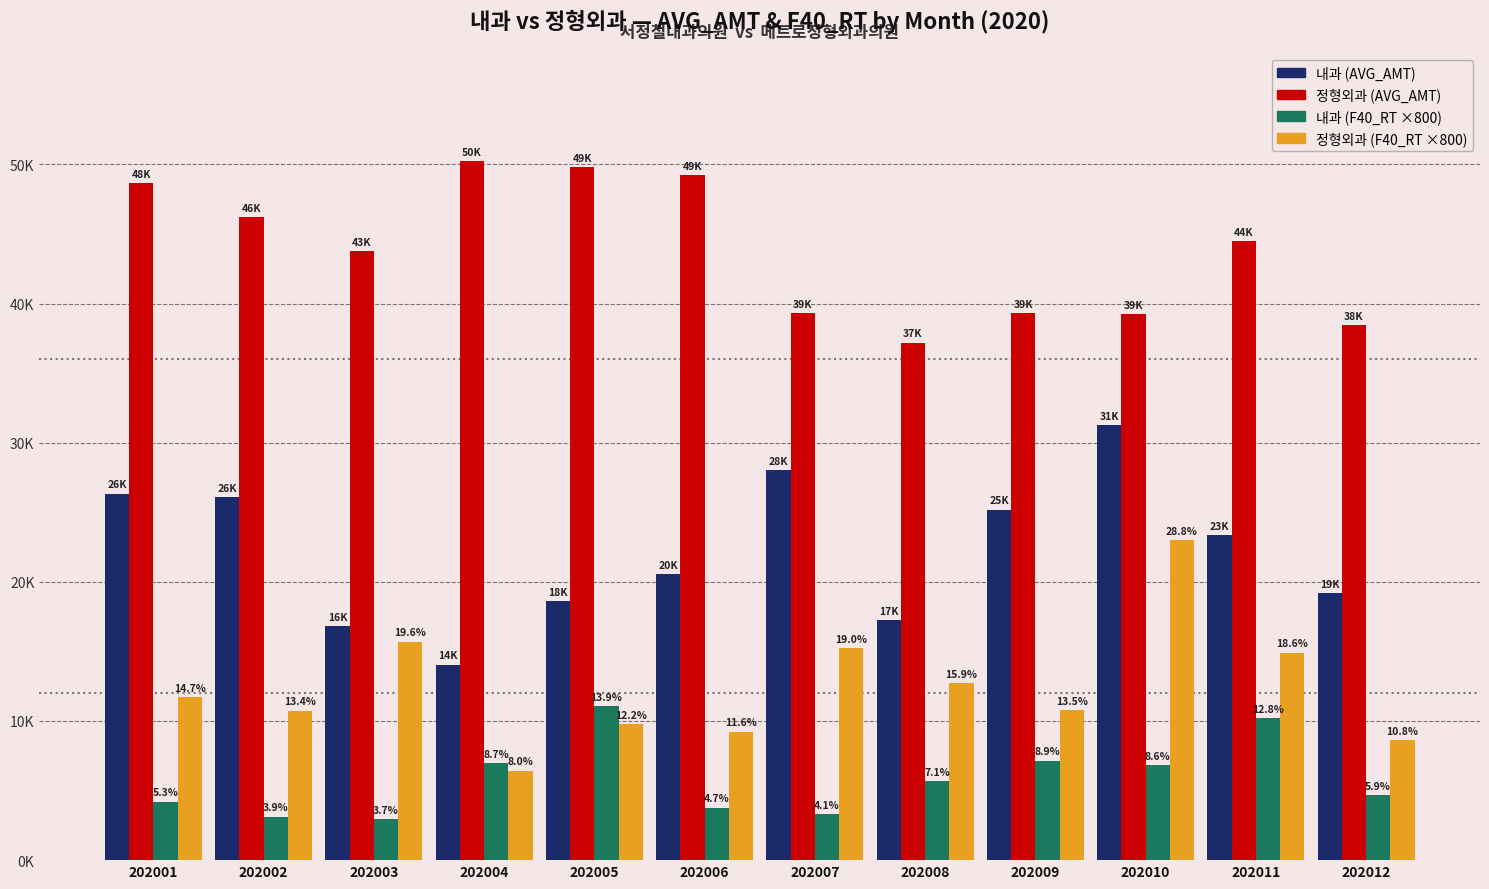

Reading left to right, extract all data points from this chart.

내과 (AVG_AMT): 202001=26343.0	202002=26110.0	202003=16811.0	202004=14053.0	202005=18636.0	202006=20560.0	202007=28009.0	202008=17250.0	202009=25197.0	202010=31276.0	202011=23376.0	202012=19167.0
정형외과 (AVG_AMT): 202001=48644.0	202002=46214.0	202003=43778.0	202004=50246.0	202005=49781.0	202006=49257.0	202007=39308.0	202008=37187.0	202009=39317.0	202010=39270.0	202011=44502.0	202012=38424.0
내과 (F40_RT): 202001=4208.0	202002=3136.0	202003=2968.0	202004=6968.0	202005=11096.0	202006=3776.0	202007=3288.0	202008=5704.0	202009=7152.0	202010=6840.0	202011=10232.0	202012=4704.0
정형외과 (F40_RT): 202001=11720.0	202002=10744.0	202003=15704.0	202004=6432.0	202005=9760.0	202006=9240.0	202007=15232.0	202008=12720.0	202009=10800.0	202010=23016.0	202011=14912.0	202012=8616.0